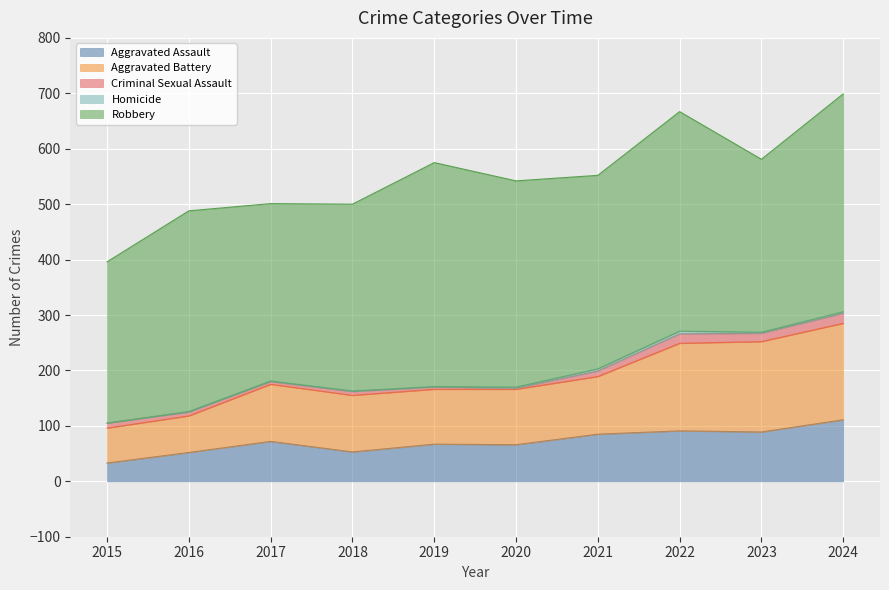

What are all the series names shown in the legend?

Aggravated Assault, Aggravated Battery, Criminal Sexual Assault, Homicide, Robbery